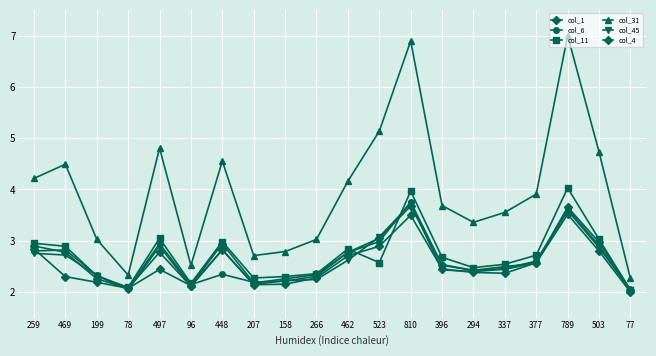

What is the difference between the highest and lowest values at 789?

3.5